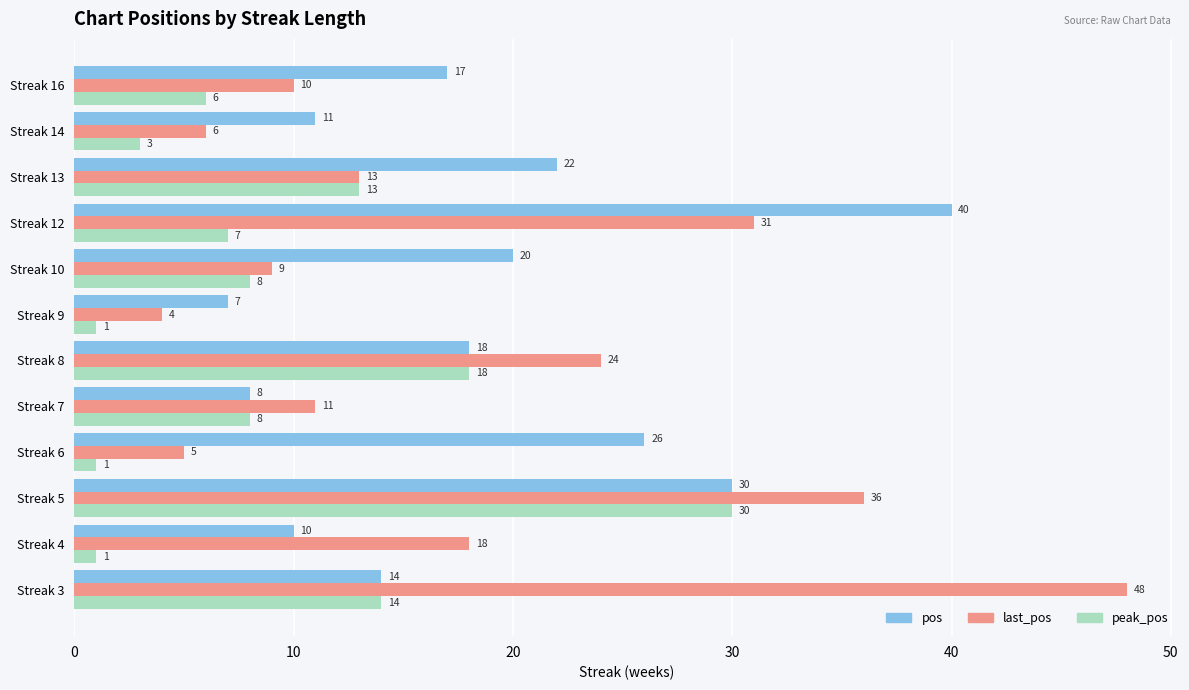

What is the difference between the highest and lowest values at Streak 3?

34